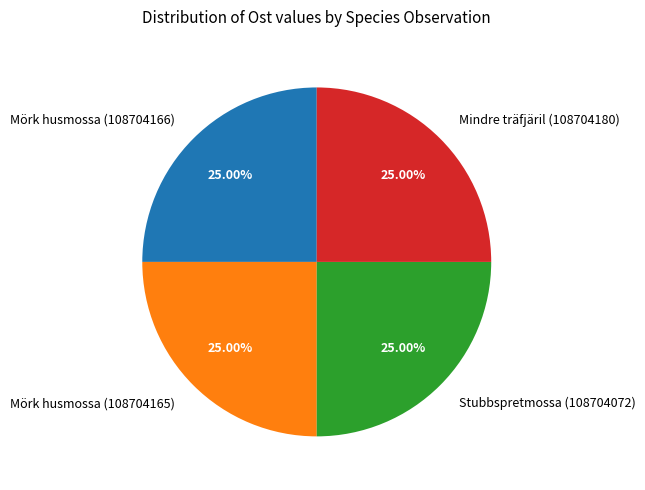

To the nearest percent, what percentage of the pie is Stubbspretmossa (108704072)?

25%